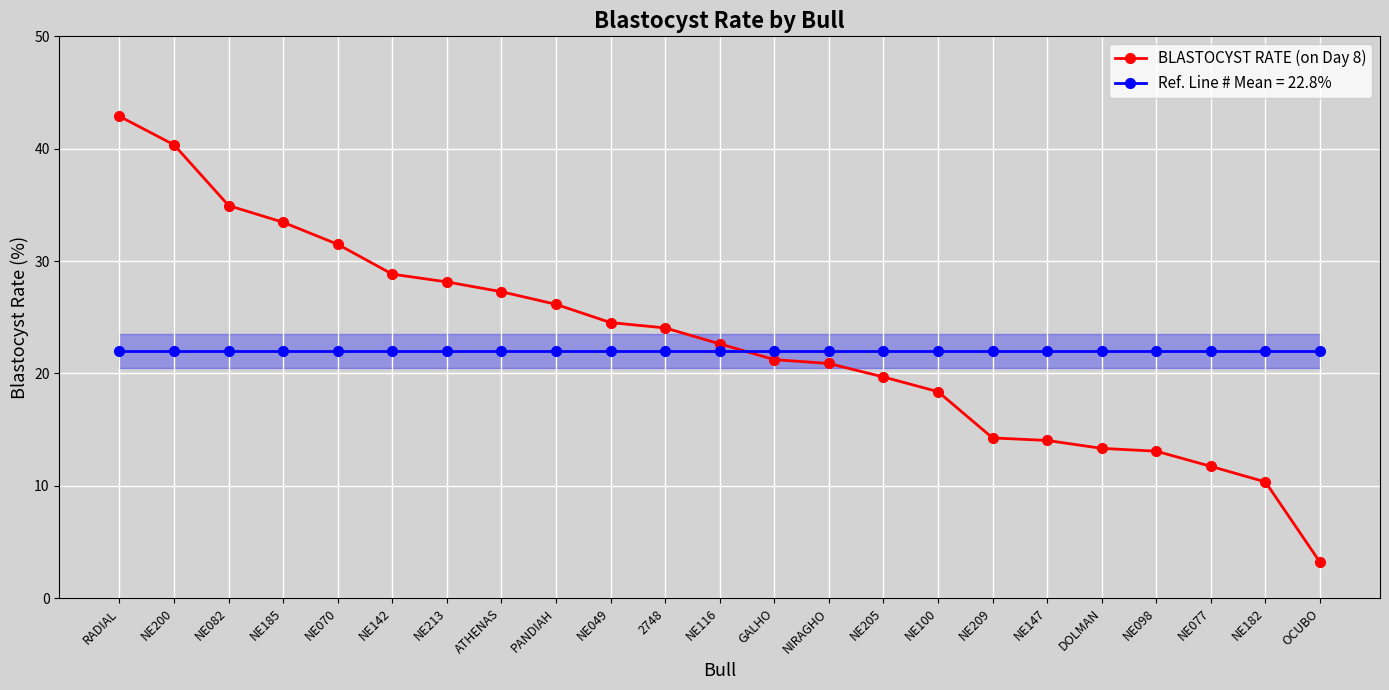

True or false: BLASTOCYST RATE (on Day 8) has a value of 35.8 at NE049.

False